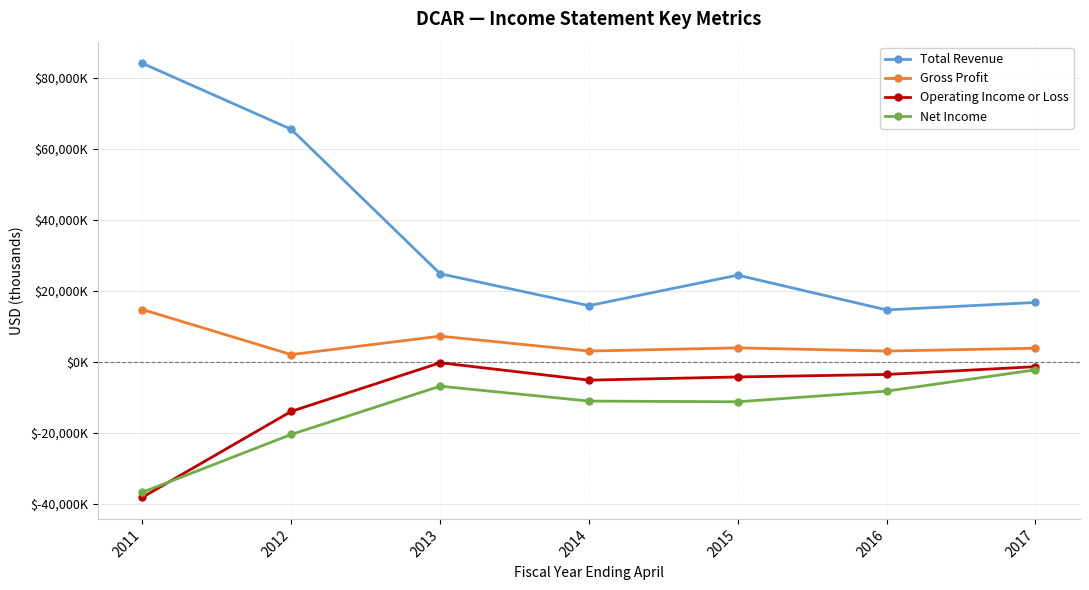

Is this an area chart (filled region under the line)?

No